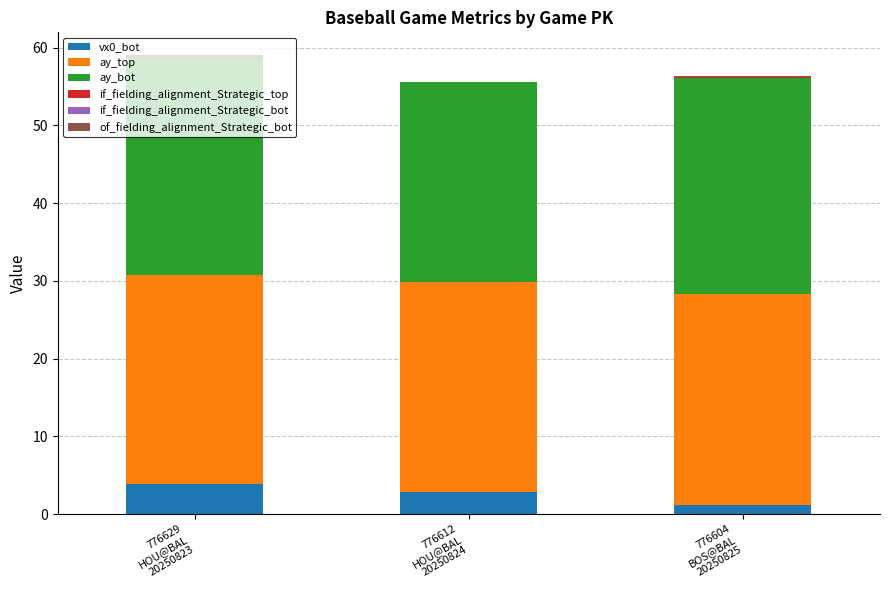

Where is ay_bot nearest to the value 26?

776612
HOU@BAL
20250824